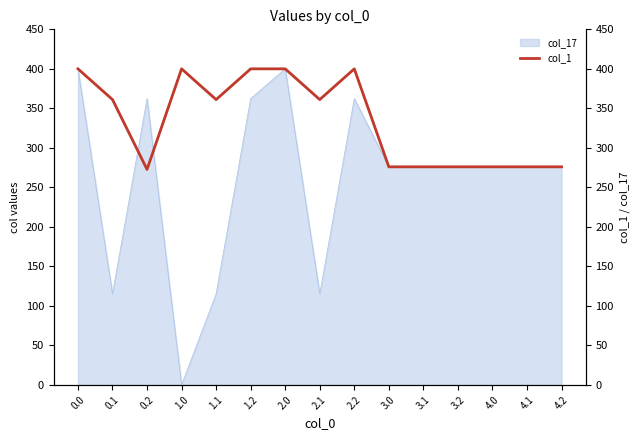

Is it true that the value at 2.0 is 647.3?

False